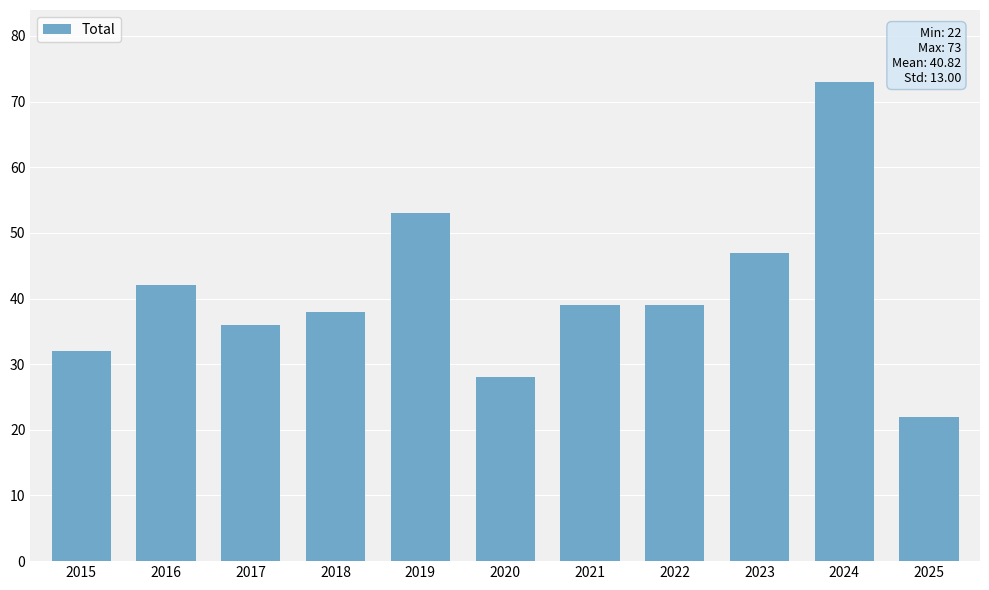

What is the smallest value displayed?

22